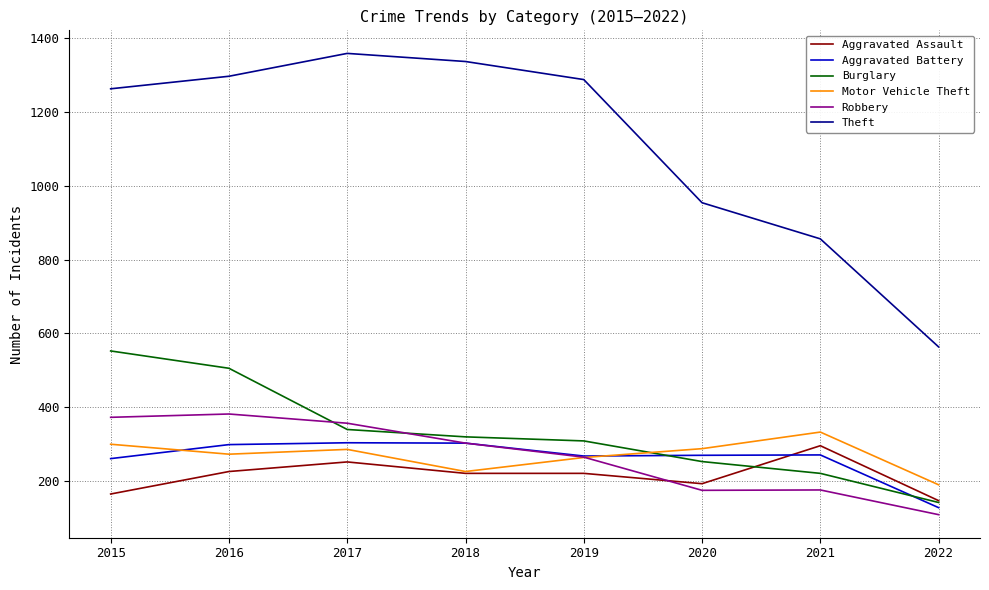

The Motor Vehicle Theft series shows 323 at 2022. True or false?

False